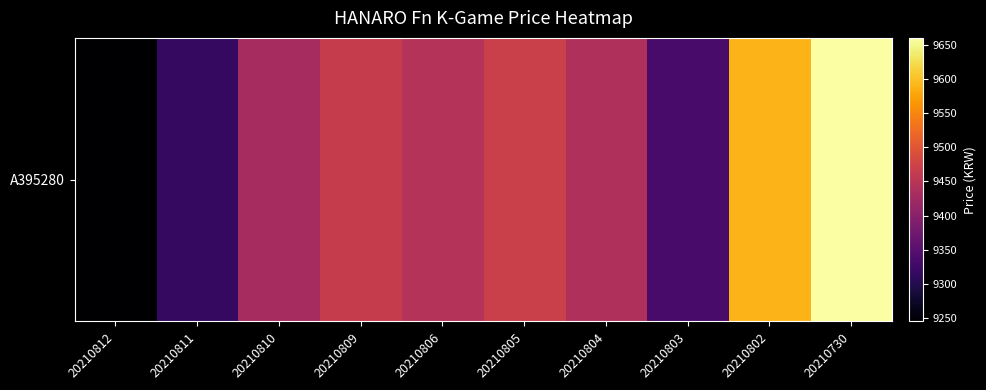

What is the sum of all values?

94395